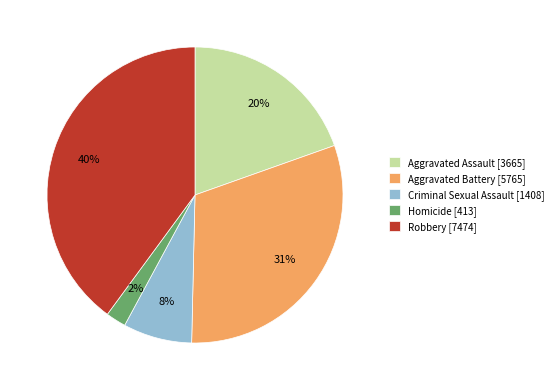

Rank the categories by value from lowest to highest.

Homicide, Criminal Sexual Assault, Aggravated Assault, Aggravated Battery, Robbery